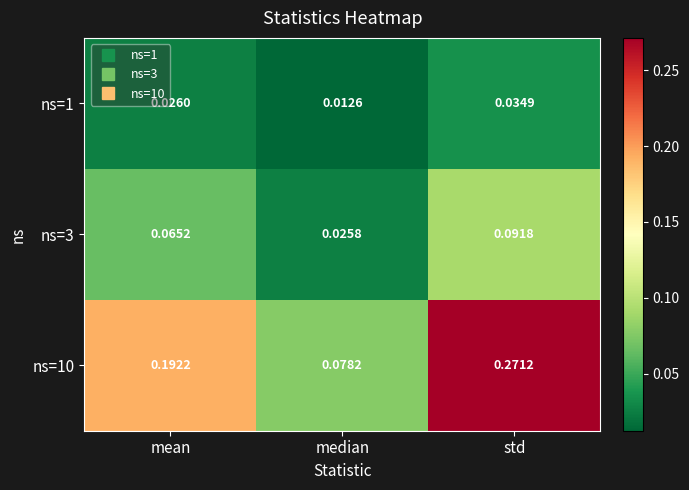

At which category is the sum across all series the highest?

std